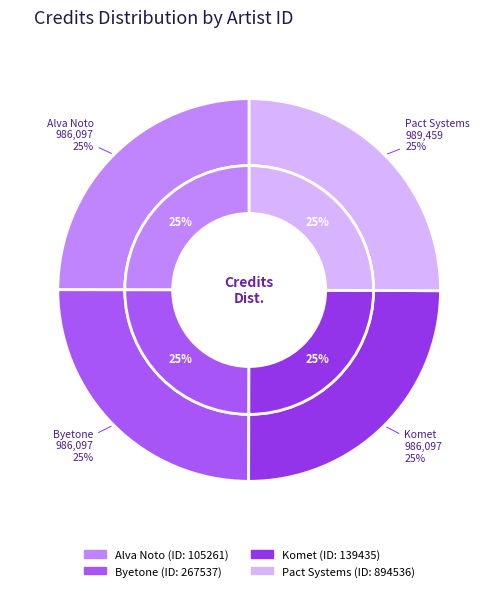

To the nearest percent, what is the combined percentage of 267537 and 105261?

50%